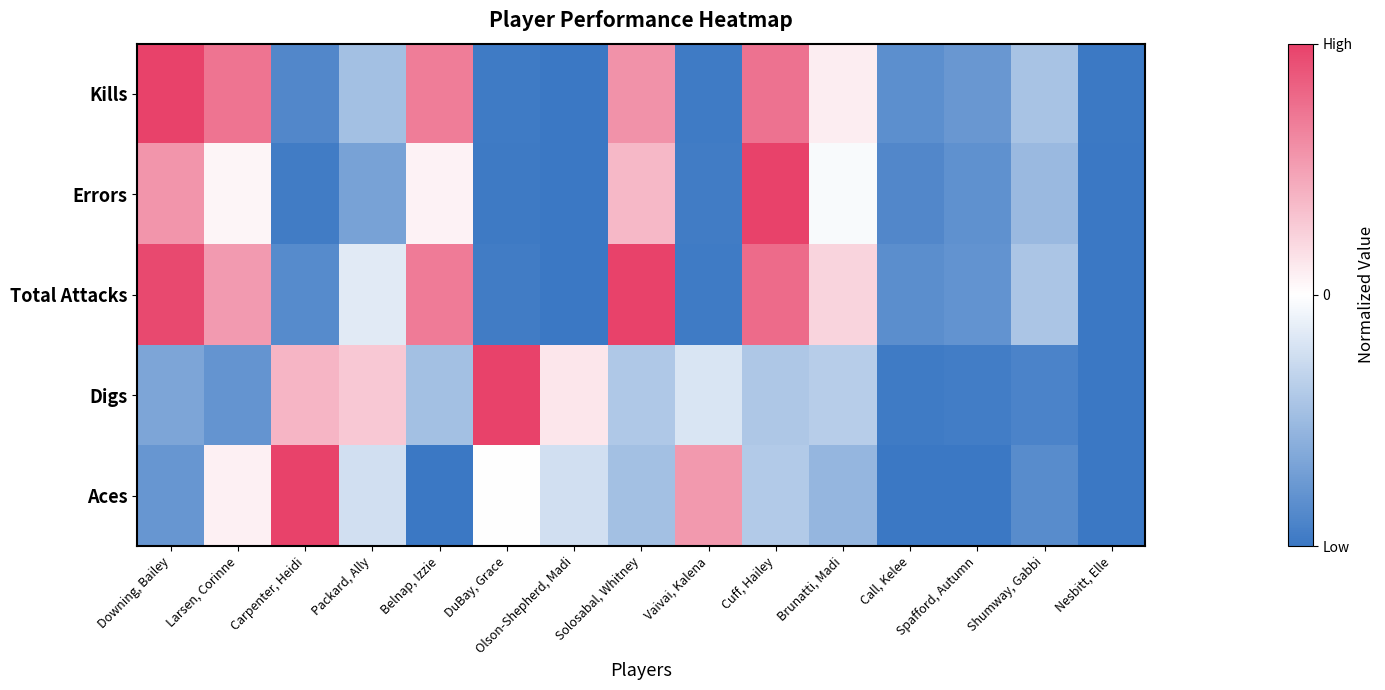

Which has a higher value, Shumway, Gabbi or DuBay, Grace?

Shumway, Gabbi